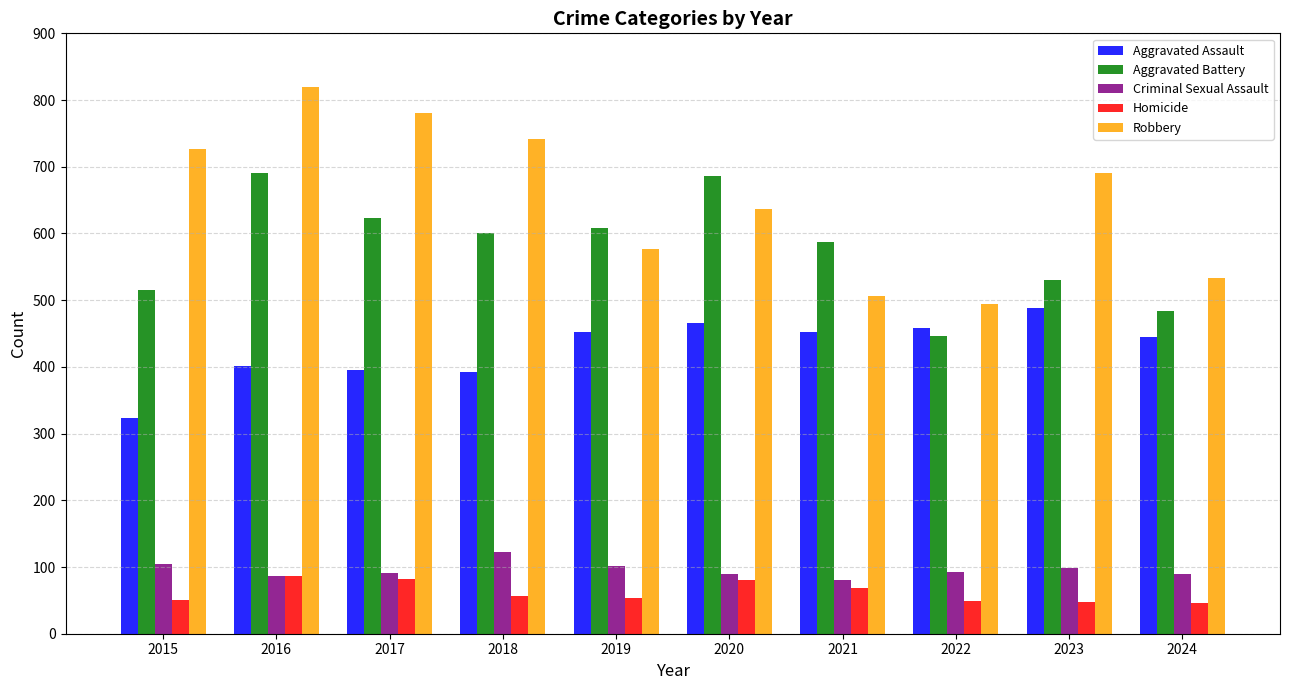

List the series in order of their peak value, highest first.

Robbery, Aggravated Battery, Aggravated Assault, Criminal Sexual Assault, Homicide